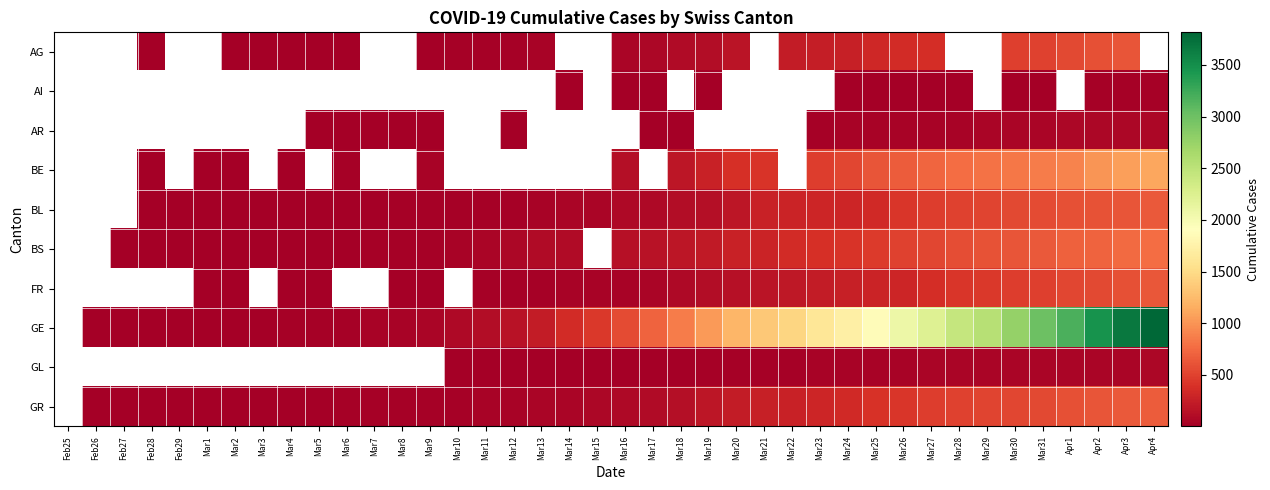

How many positive values does the FR series have?

31